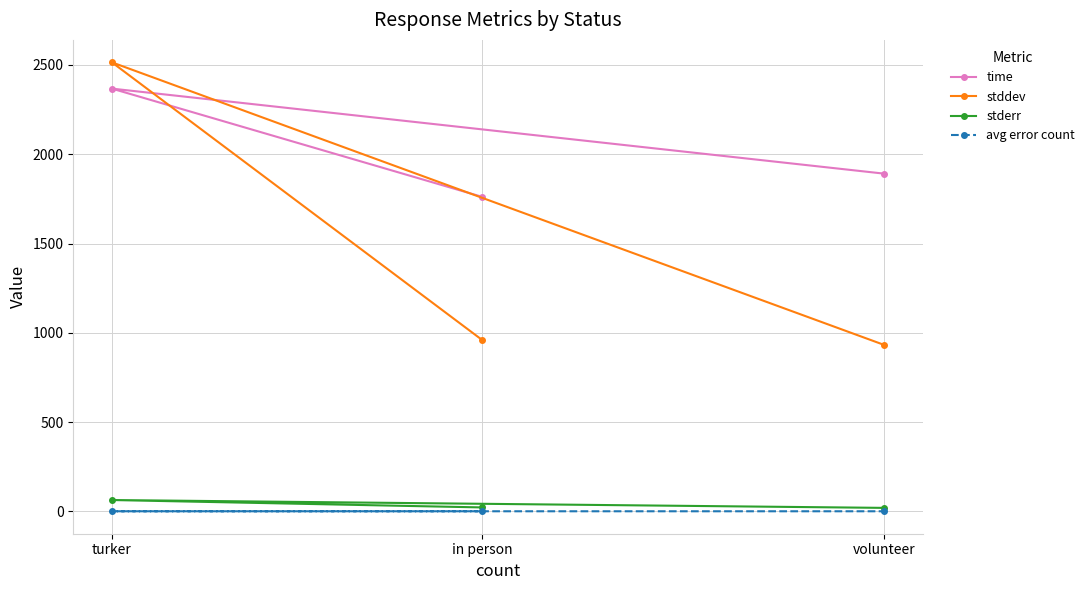

Reading left to right, what are all the values shown in this chart?

time: in person=1761.0	turker=2367.7	volunteer=1891.2
stddev: in person=958.5	turker=2514.8	volunteer=931.5
stderr: in person=21.5	turker=63.0	volunteer=19.0
avg error count: in person=0.0	turker=0.0	volunteer=0.0